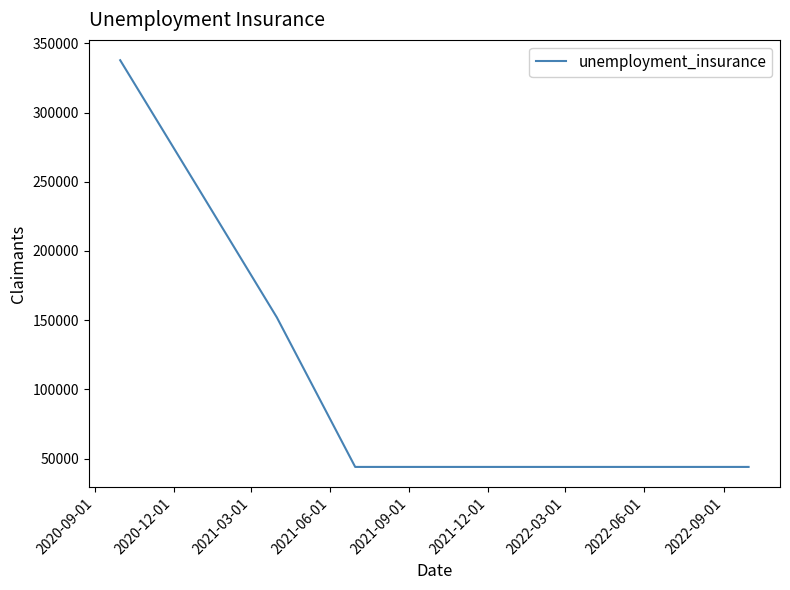

Reading left to right, extract all data points from this chart.

337800	244000	152000	44000	44000	44000	44000	44000	44000